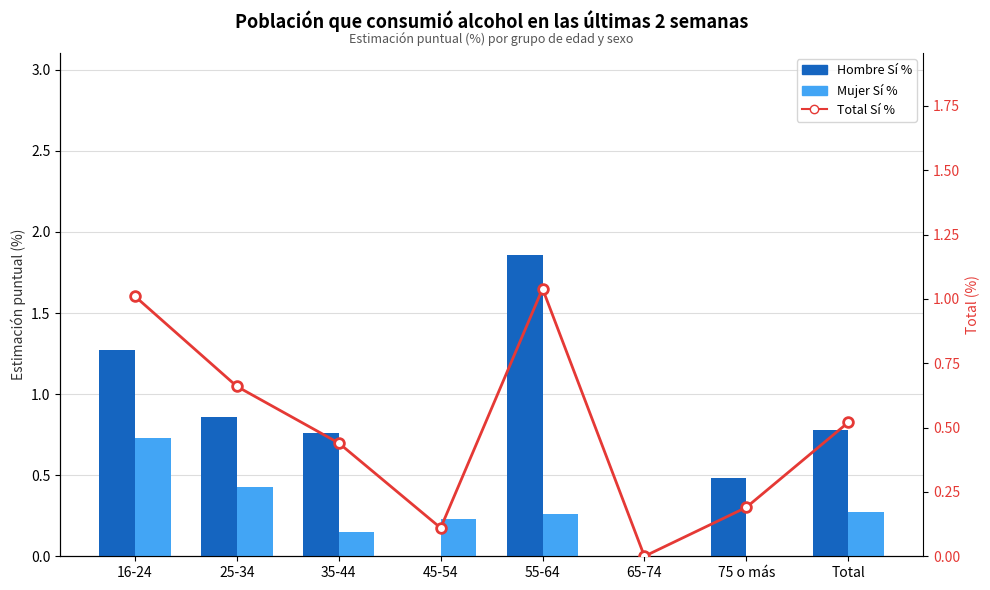

What is the label of the 6th bar from the left?

65-74